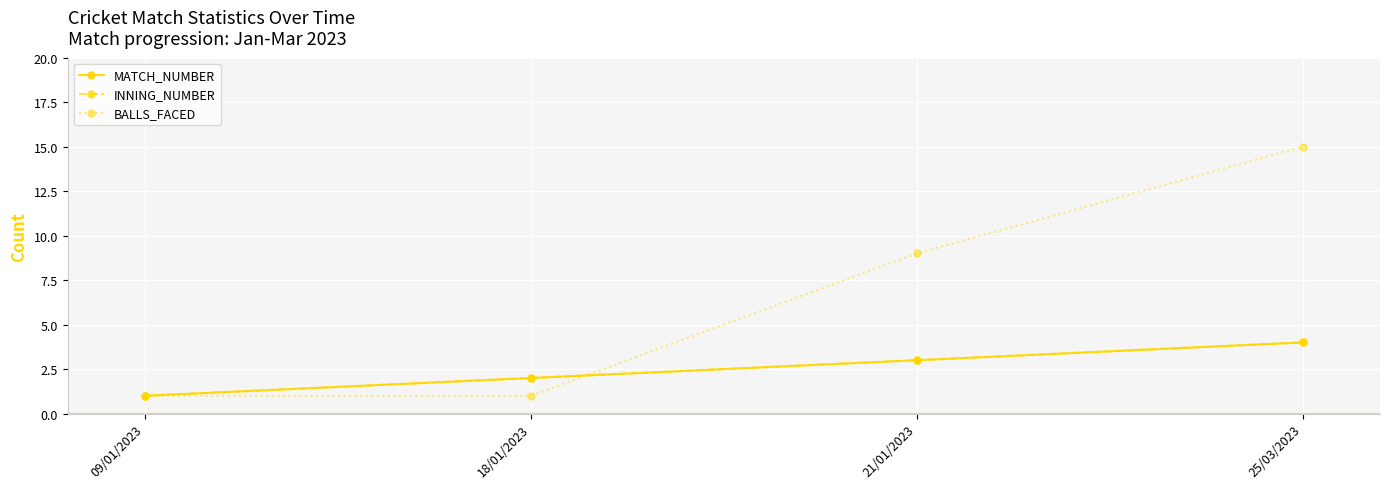

Which series has the largest range (max minus min)?

BALLS_FACED